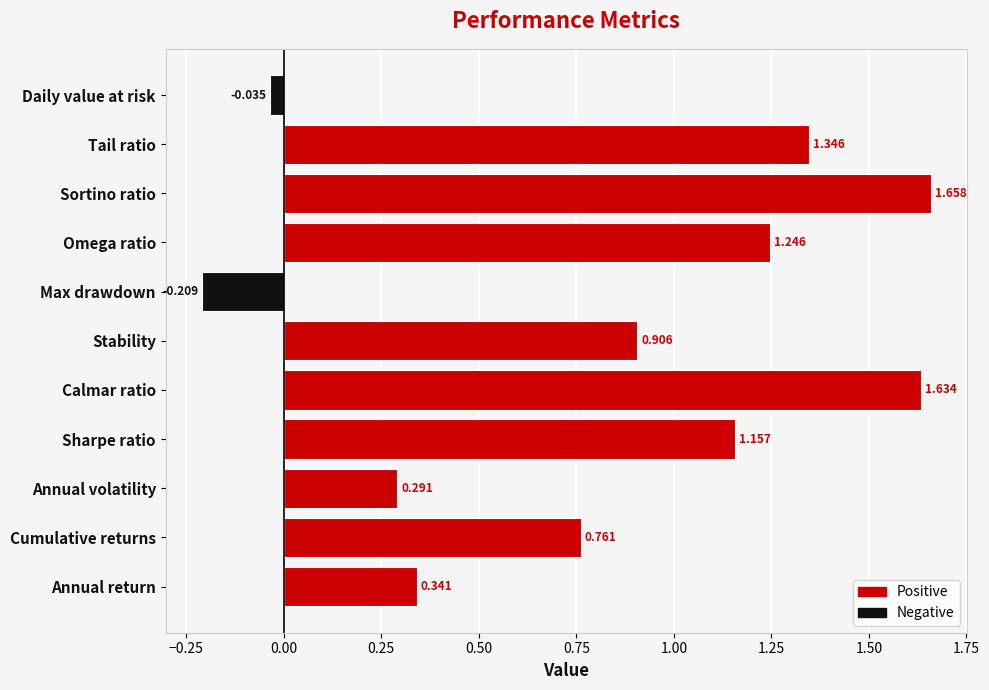

What position from the right is Omega ratio?

4